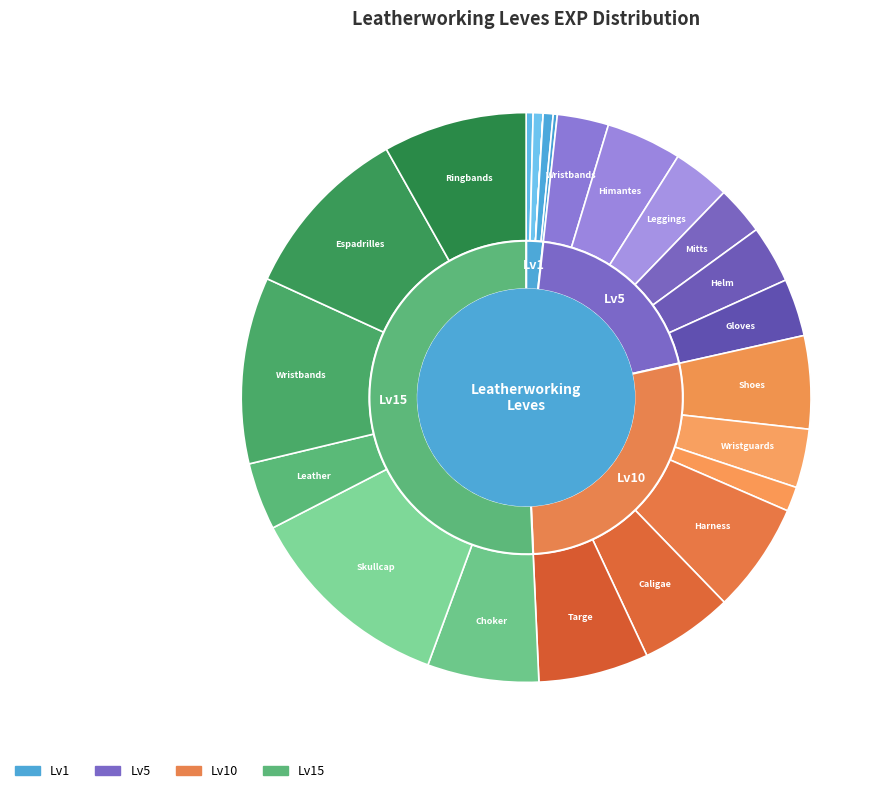

To the nearest percent, what percentage of the pie is 900?

1%